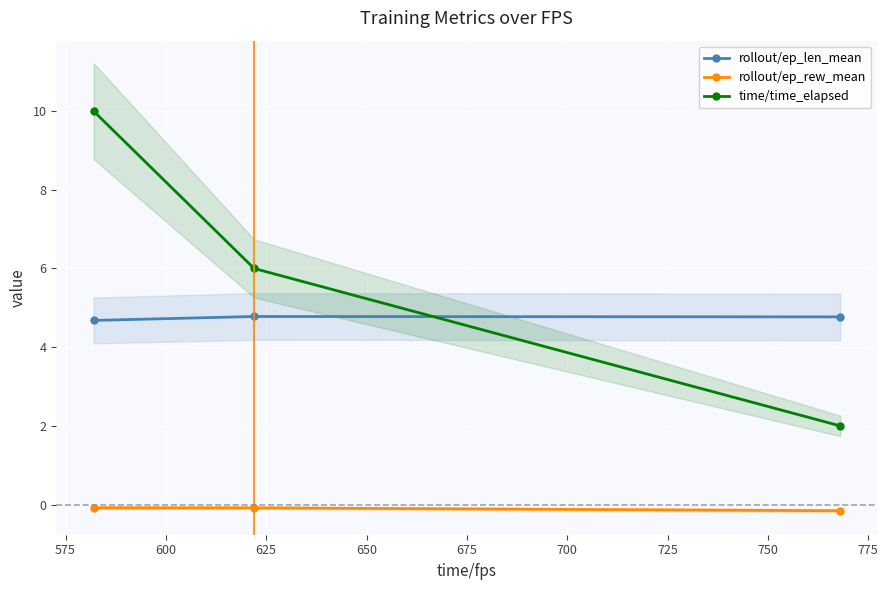

What are all the series names shown in the legend?

rollout/ep_len_mean, rollout/ep_rew_mean, time/time_elapsed